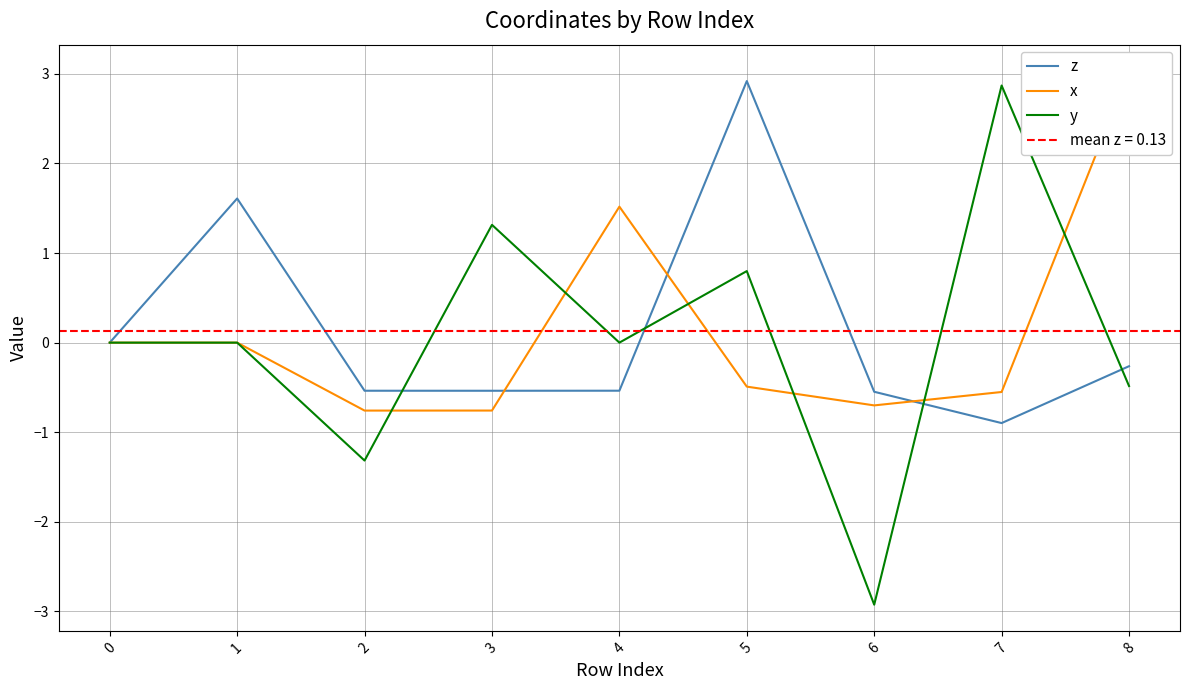

Reading right to left, extract all data points from this chart.

z: -0.3	-0.9	-0.5	2.9	-0.5	-0.5	-0.5	1.6	0.0
x: 3.0	-0.6	-0.7	-0.5	1.5	-0.8	-0.8	0.0	0.0
y: -0.5	2.9	-2.9	0.8	0.0	1.3	-1.3	0.0	0.0